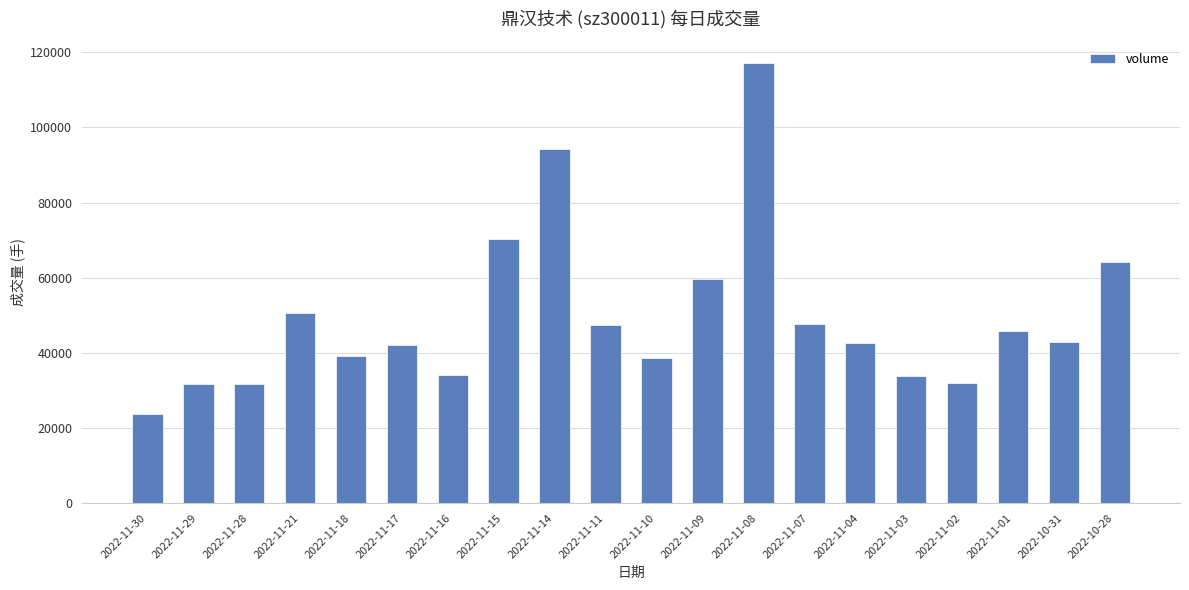

What position from the left is 2022-11-11?

10